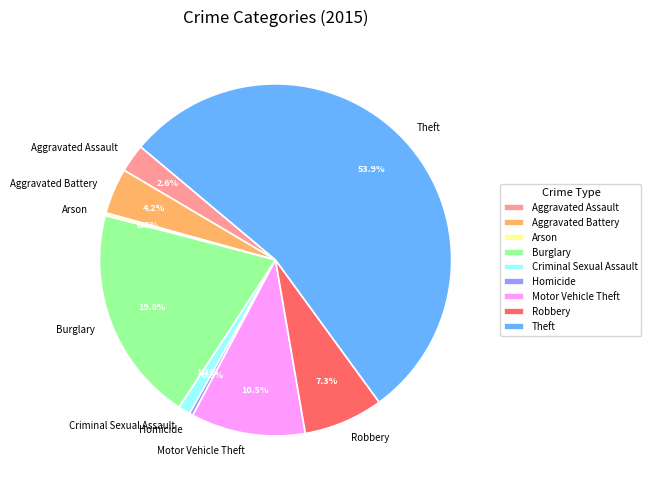

Which category accounts for the majority?

Theft